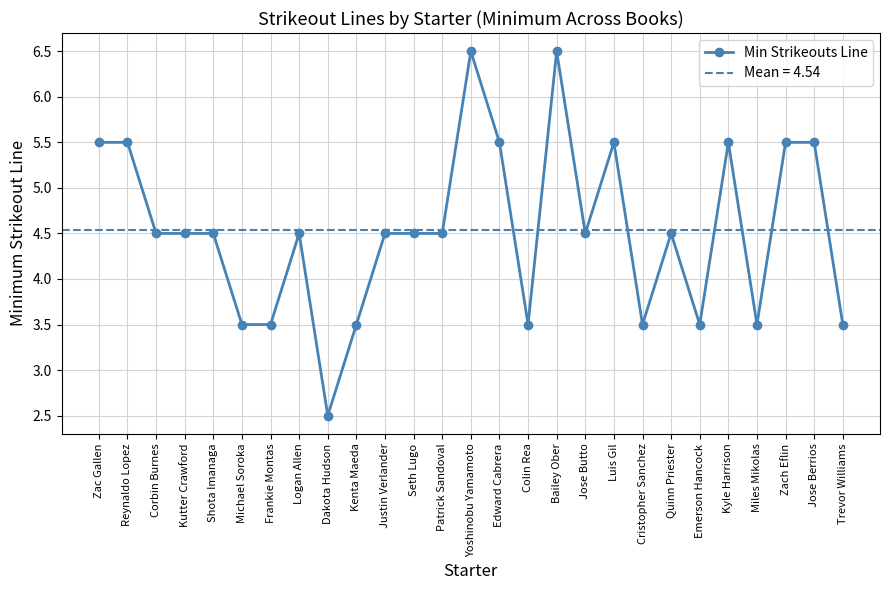

List the labels in order of value, largest first.

Yoshinobu Yamamoto, Bailey Ober, Zac Gallen, Reynaldo Lopez, Edward Cabrera, Luis Gil, Kyle Harrison, Zach Eflin, Jose Berrios, Corbin Burnes, Kutter Crawford, Shota Imanaga, Logan Allen, Justin Verlander, Seth Lugo, Patrick Sandoval, Jose Butto, Quinn Priester, Michael Soroka, Frankie Montas, Kenta Maeda, Colin Rea, Cristopher Sanchez, Emerson Hancock, Miles Mikolas, Trevor Williams, Dakota Hudson